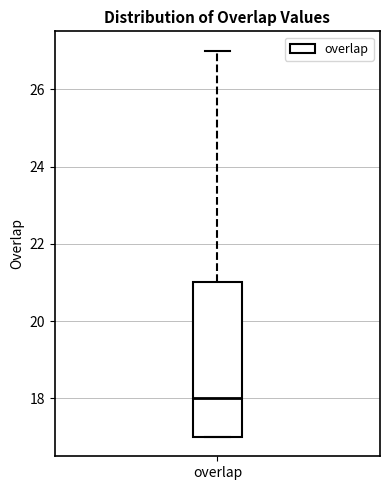

Where is the lower edge of the box for overlap on the y-axis? The values are not printed on the chart, so give them approximately, as read against the axis.

17